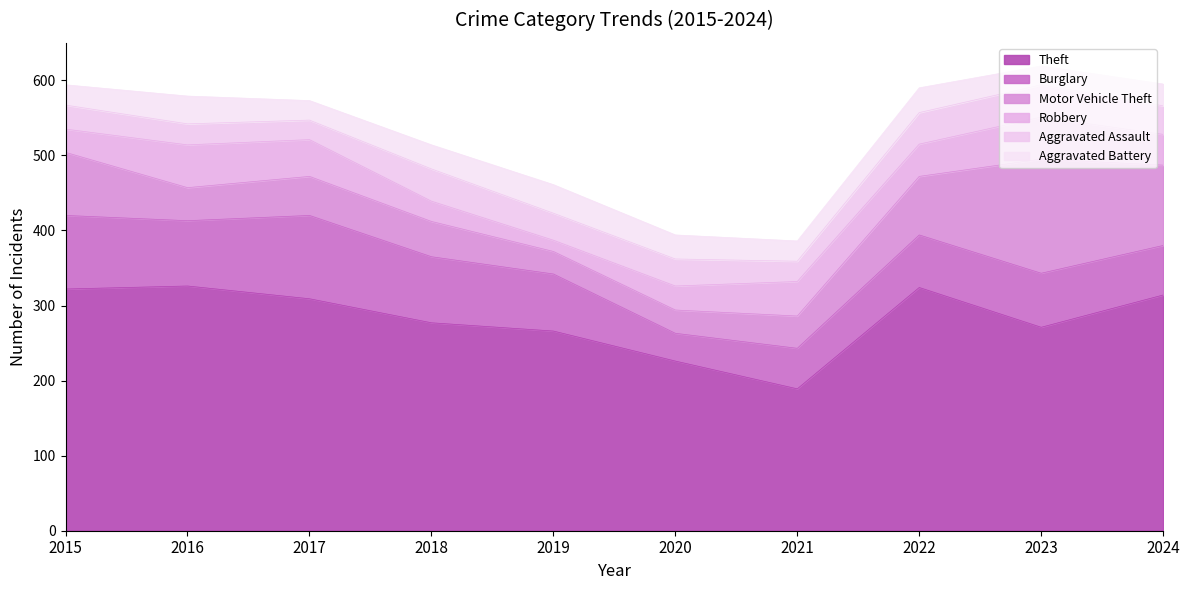

What is the maximum value shown in the chart?

326